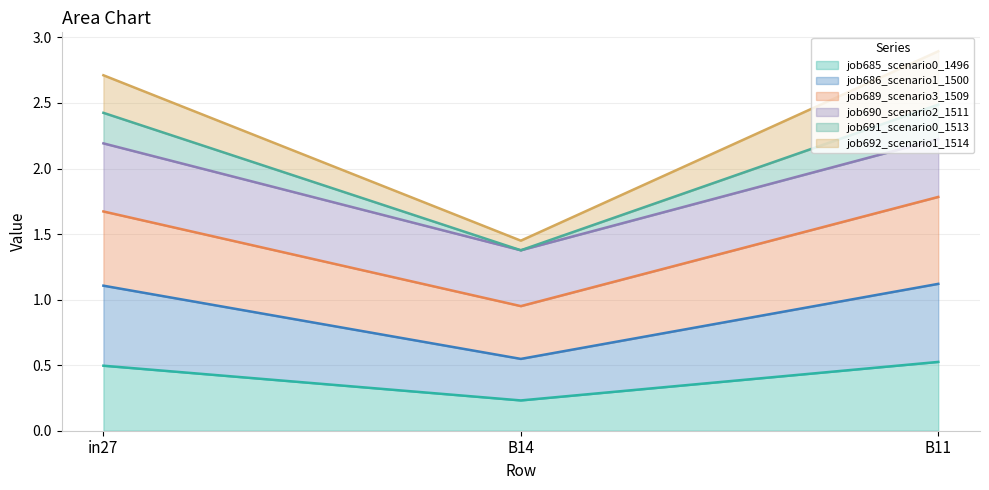

Where does the job691_scenario0_1513 series first go above 2?

in27